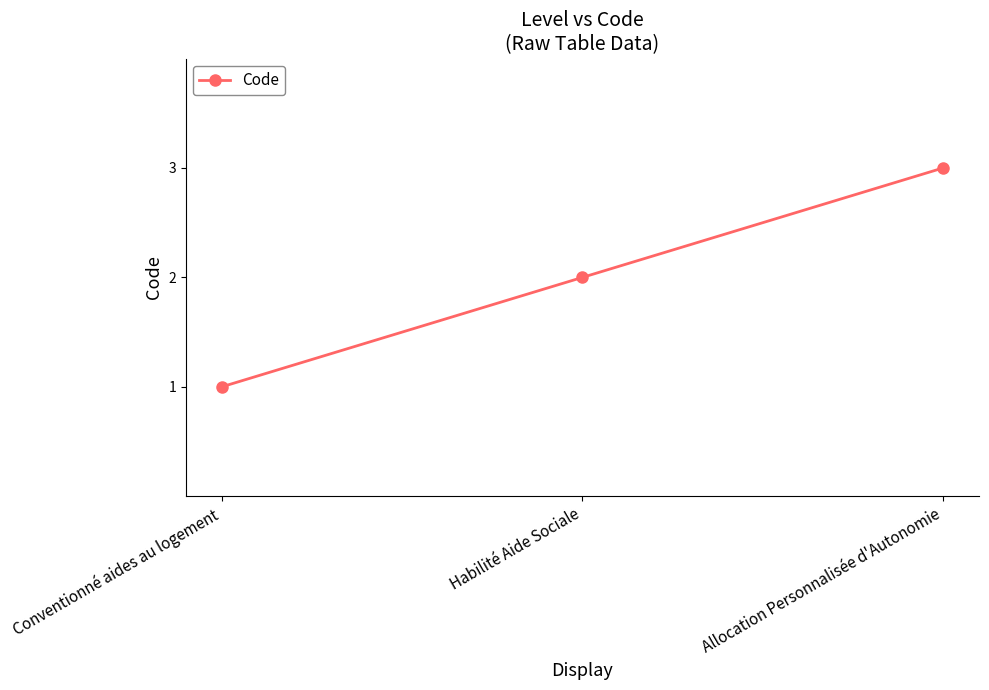

What is the label of the 3rd point from the right?

Conventionné aides au logement